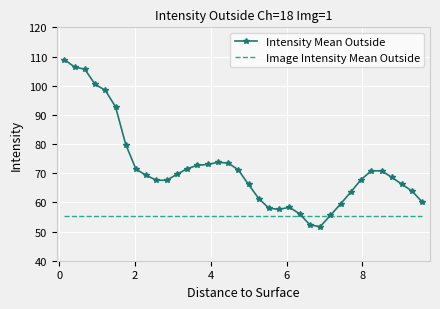

How many categories are shown in the chart?

36